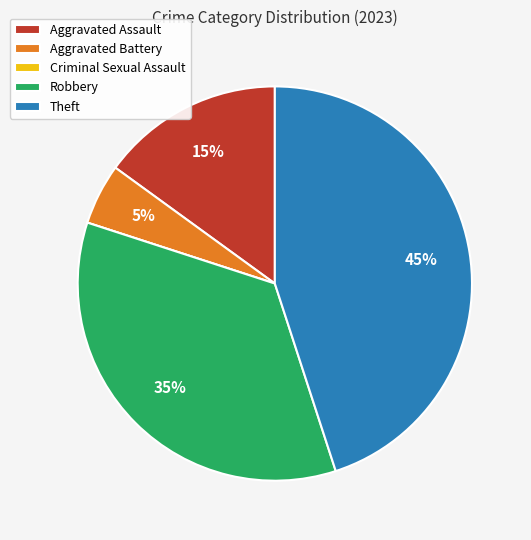

To the nearest percent, what is the difference between the Theft and Aggravated Battery slice percentages?

40%